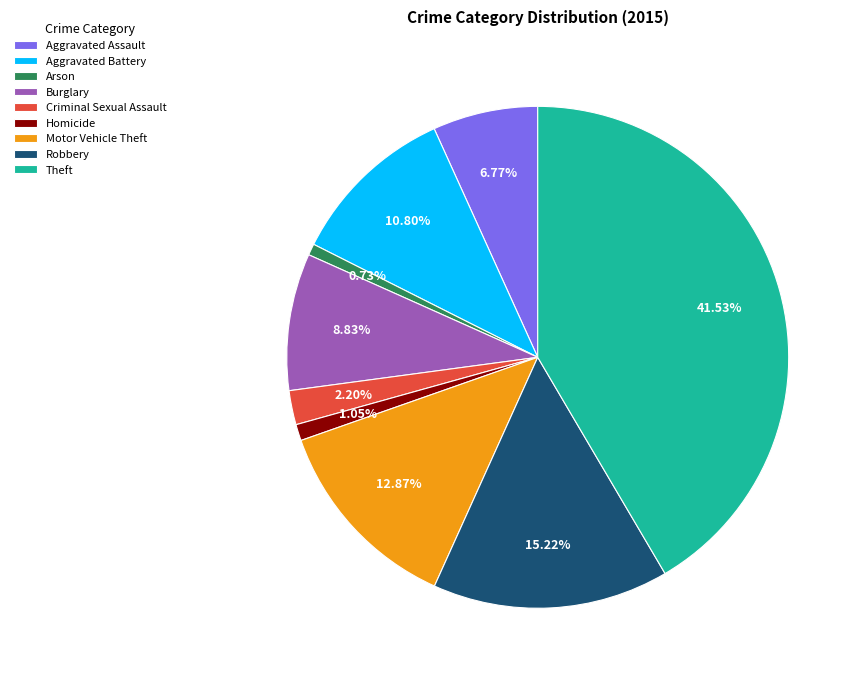

Which category has the biggest portion of the pie?

Theft